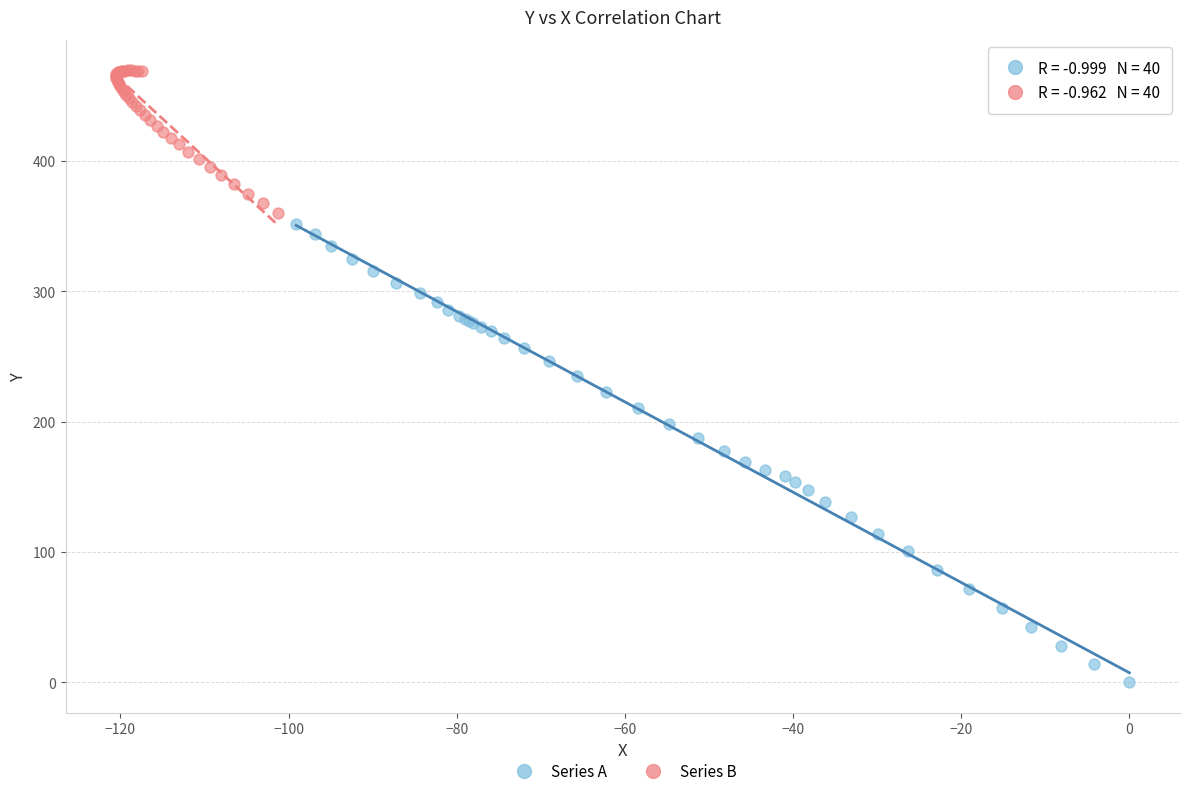

Which series contains the lowest Y value?

Series A